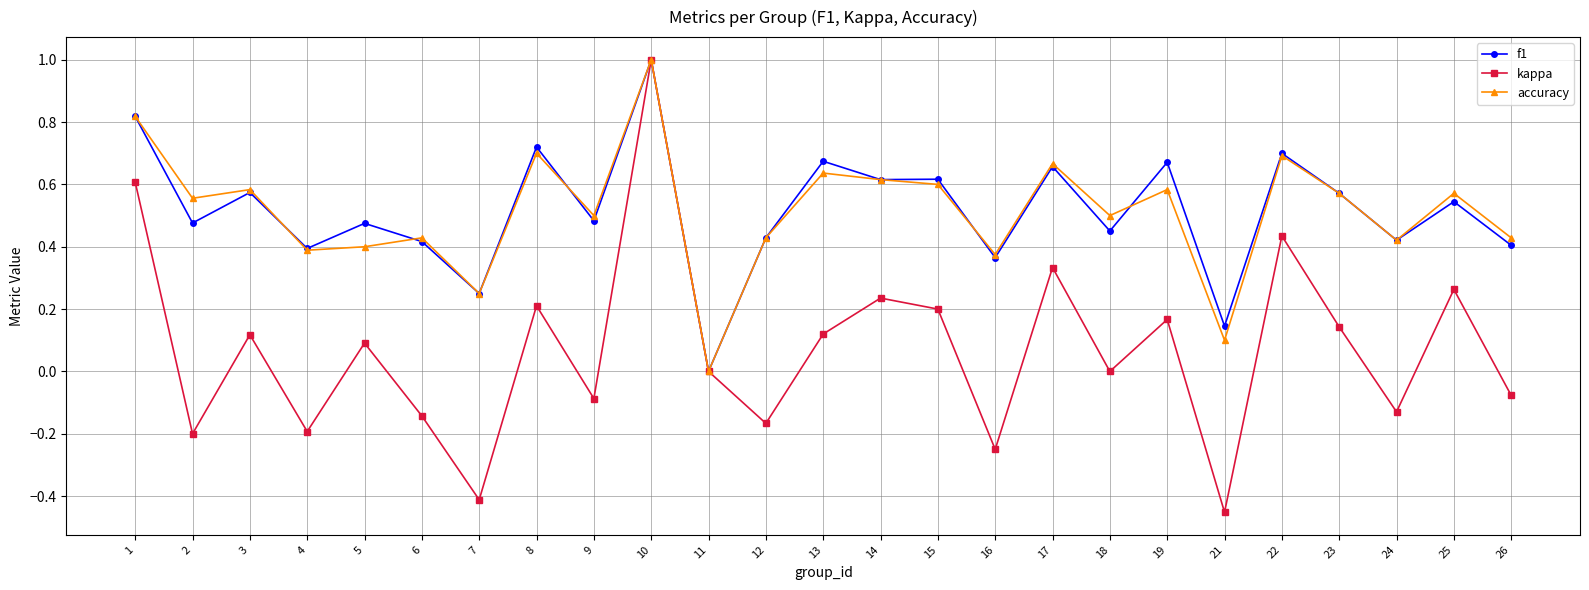

How many f1 values are between 0 and 1?

25